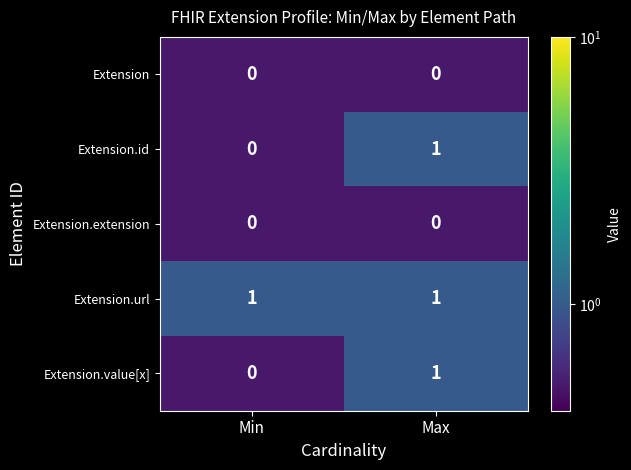

List the labels in order of Extension.id value, largest first.

Max, Min